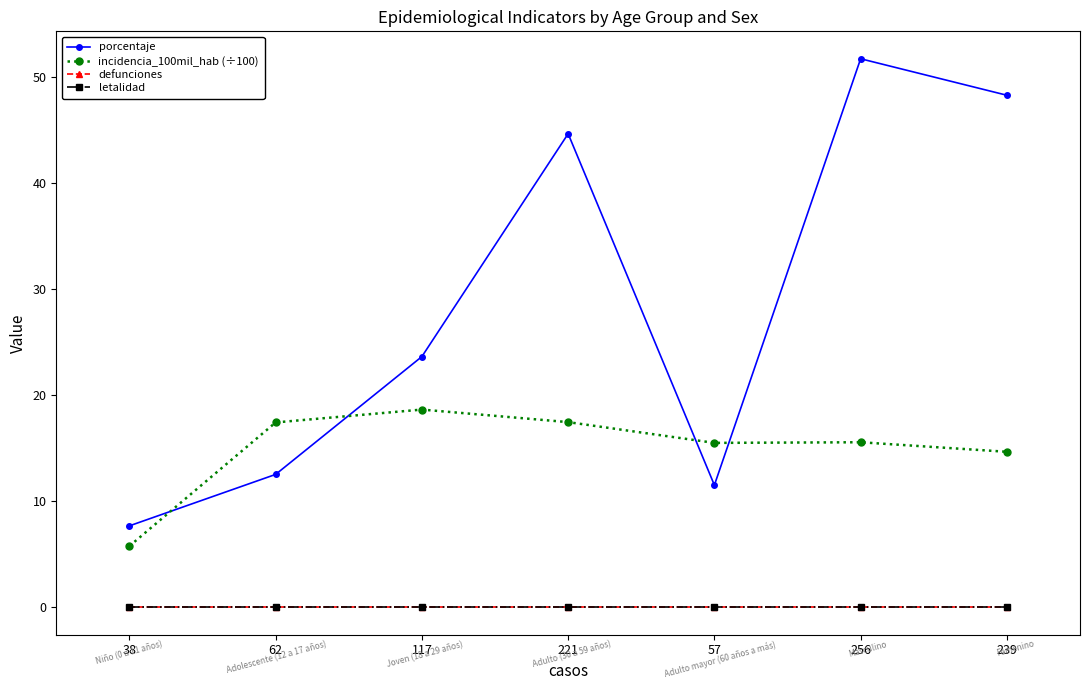

Between which two adjacent categories do porcentaje and incidencia_100mil_hab (÷100) first intersect?

38 and 62